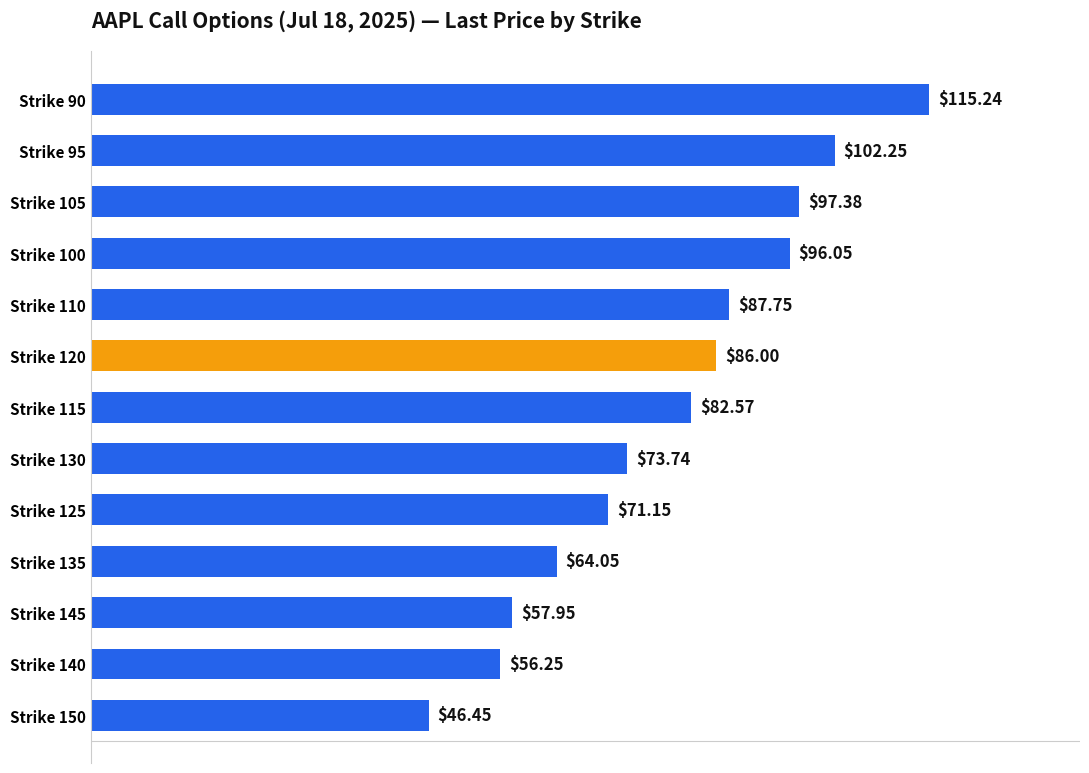

What is the difference between the values at Strike 115 and Strike 110?

5.2